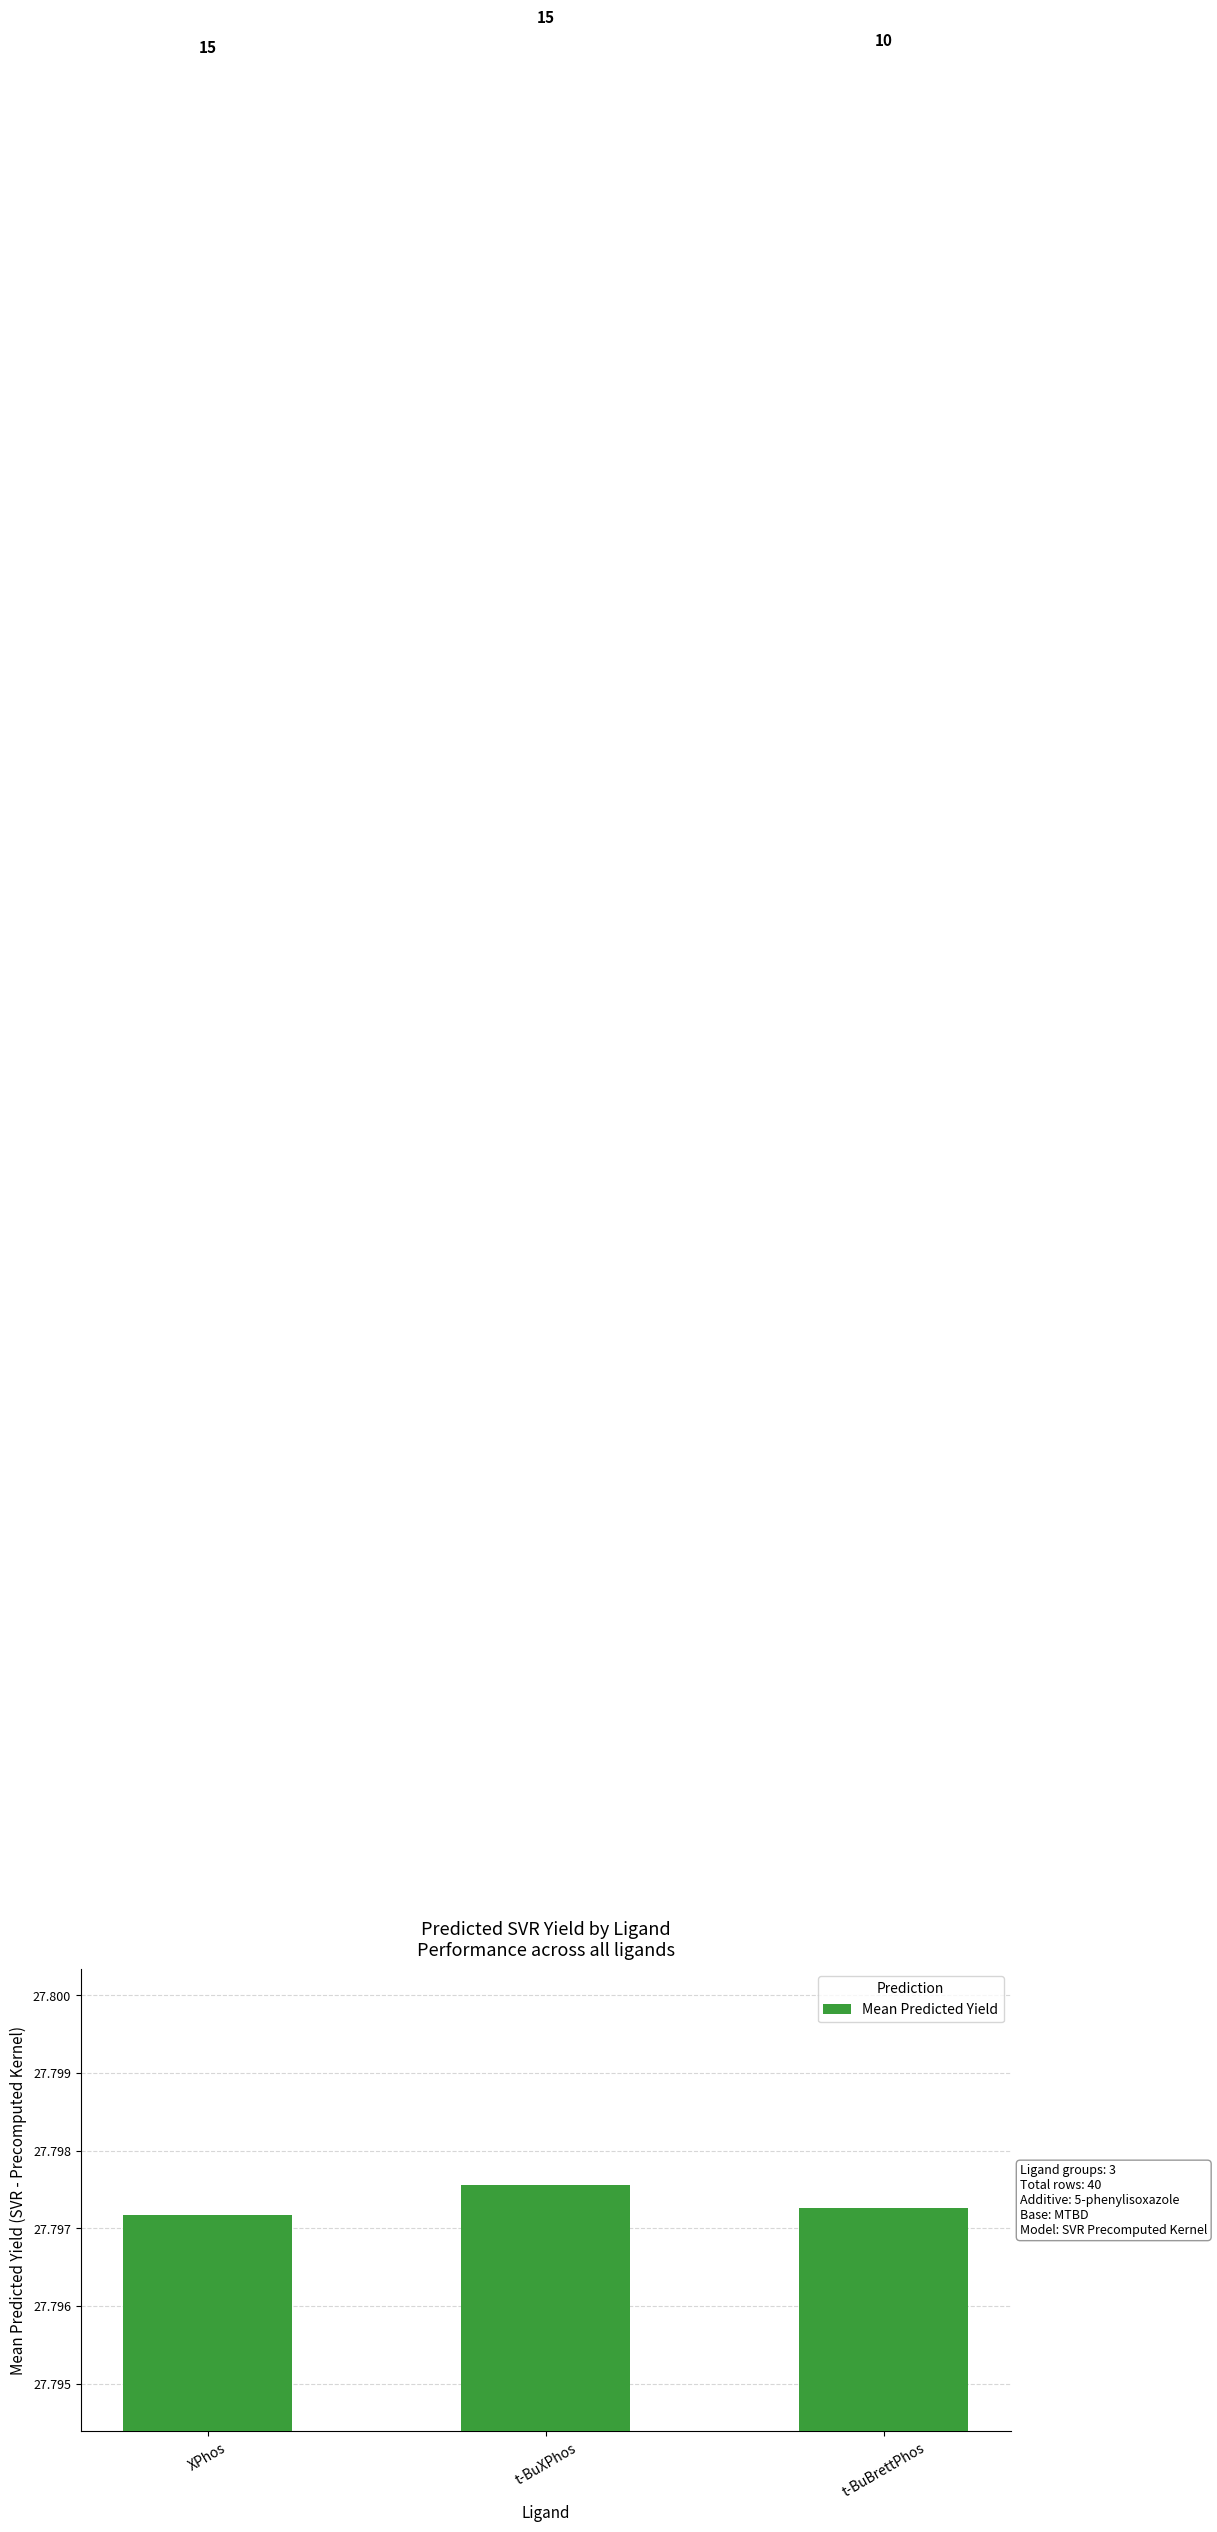

Are the bars horizontal?

No